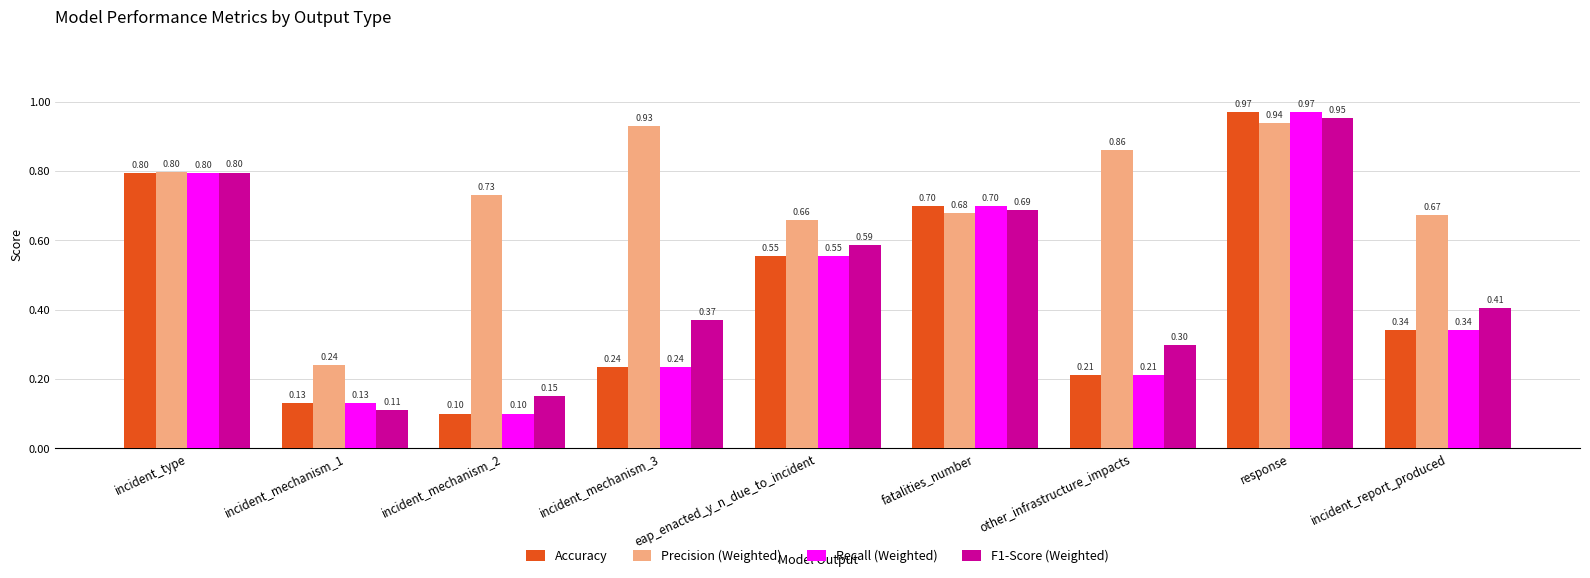

List the labels in order of Precision (Weighted) value, smallest first.

incident_mechanism_1, eap_enacted_y_n_due_to_incident, incident_report_produced, fatalities_number, incident_mechanism_2, incident_type, other_infrastructure_impacts, incident_mechanism_3, response